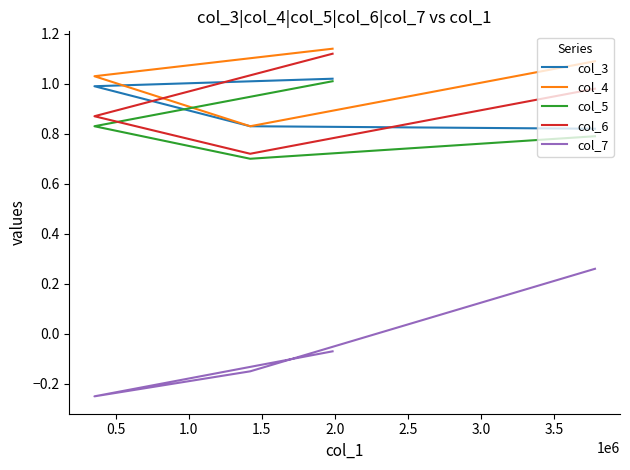

How many values in the col_4 series exceed 1?

3